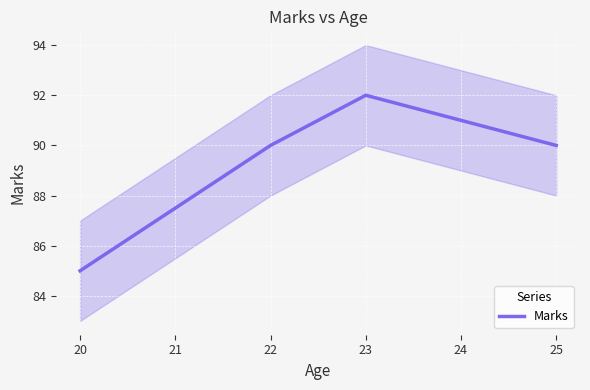

Is it true that Marks equals 111 at 20?

False